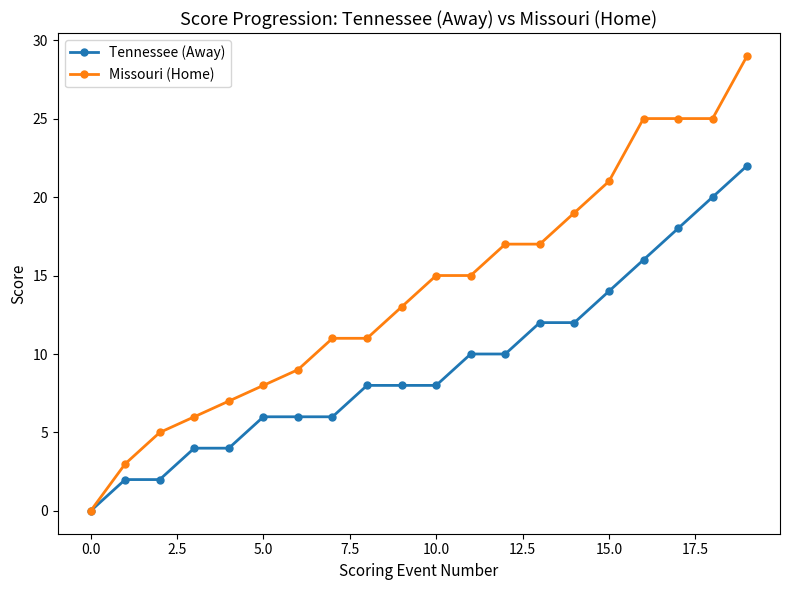

What are all the series names shown in the legend?

Tennessee (Away), Missouri (Home)